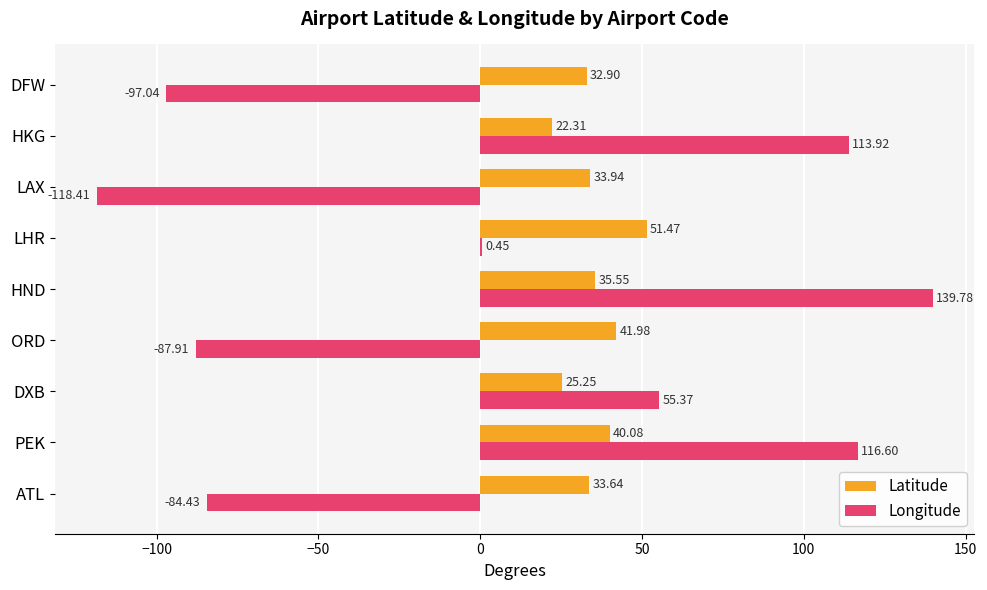

Where is Longitude nearest to the value 10?

LHR